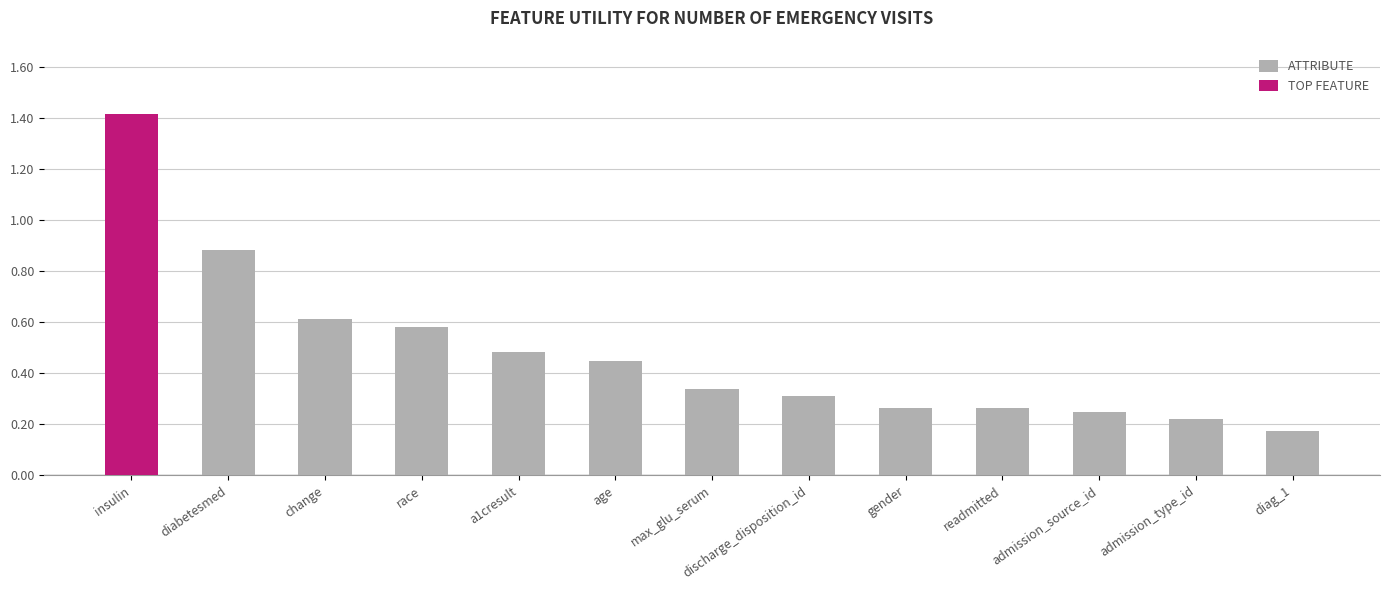

Are the bars grouped side by side (vs. stacked)?

No